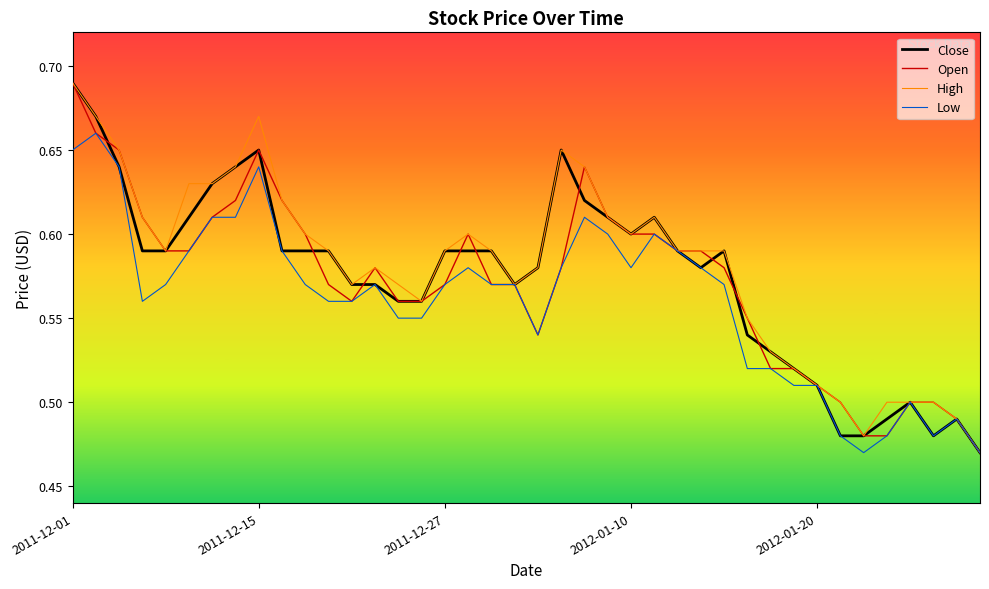

At which category is the sum across all series the highest?

2011-12-01